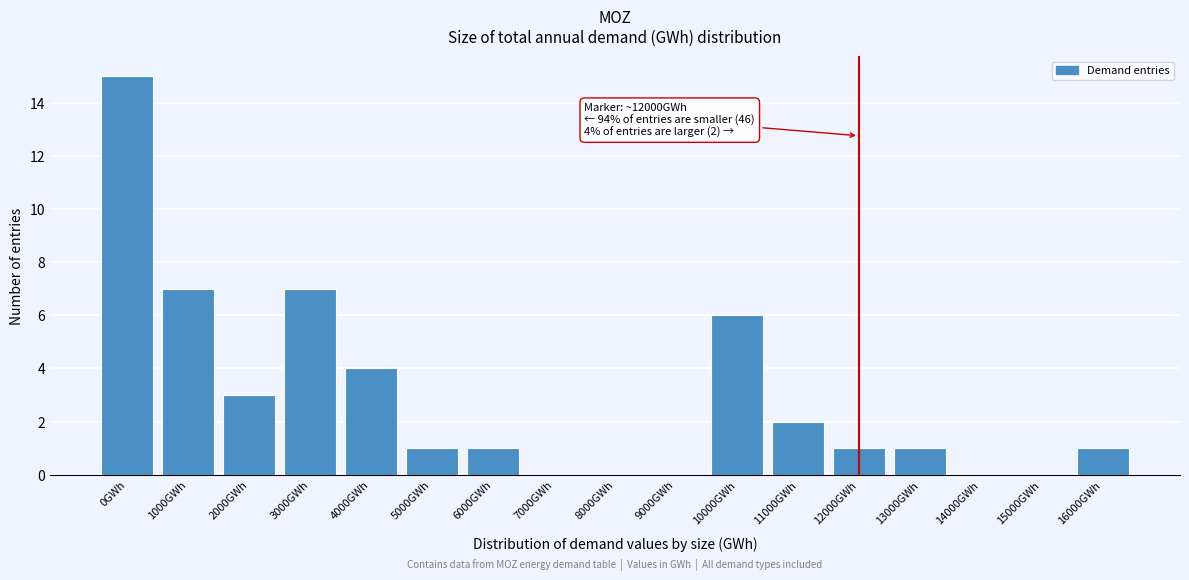

Reading left to right, extract all data points from this chart.

0GWh=15	1000GWh=7	2000GWh=3	3000GWh=7	4000GWh=4	5000GWh=1	6000GWh=1	7000GWh=0	8000GWh=0	9000GWh=0	10000GWh=6	11000GWh=2	12000GWh=1	13000GWh=1	14000GWh=0	15000GWh=0	16000GWh=1